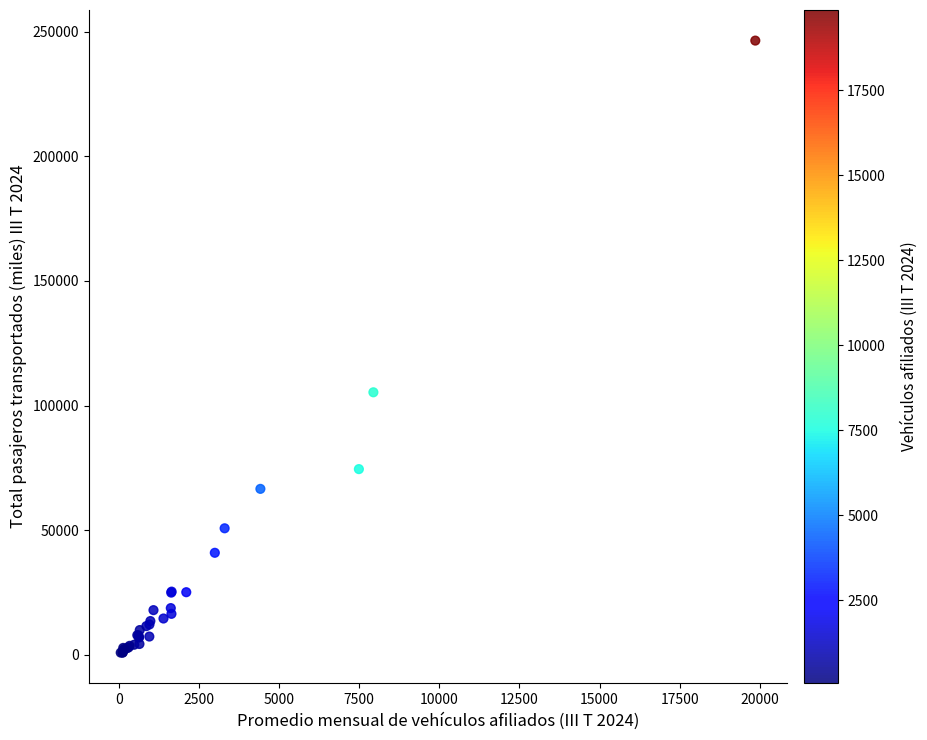

What Y value in the scatter plot is closest to 123646?

105323.2